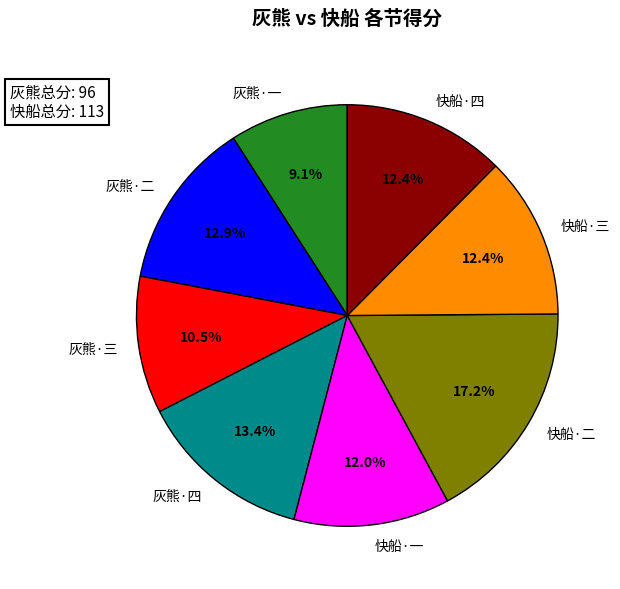

Which category has the smallest portion of the pie?

灰熊·一